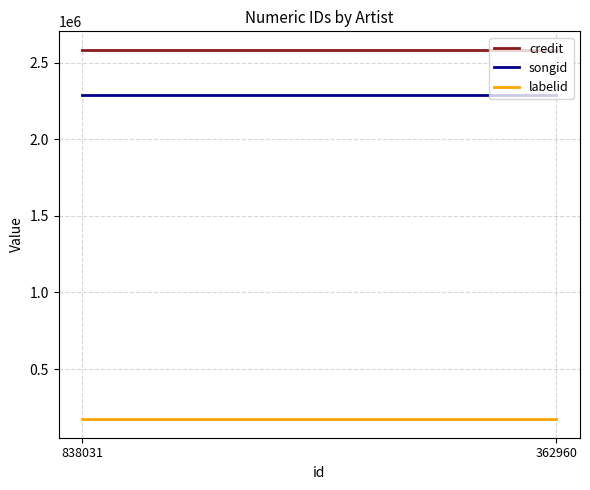

Rank the series by their maximum value, from lowest to highest.

labelid, songid, credit